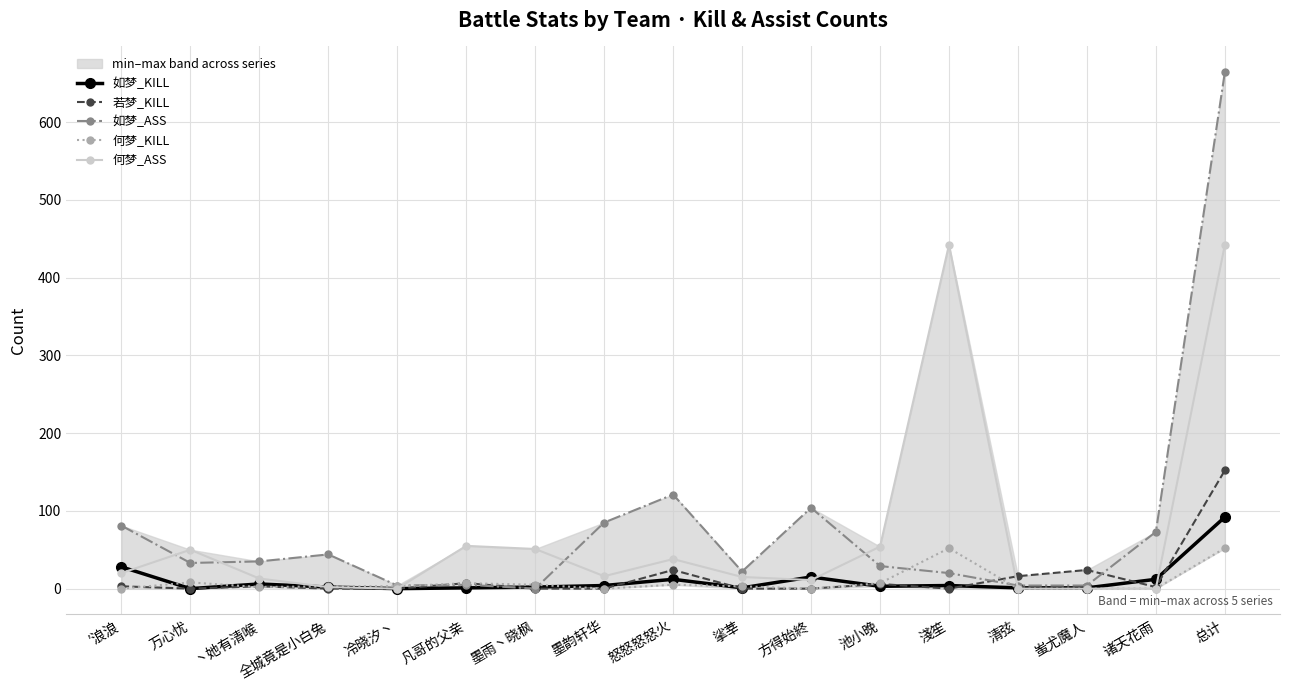

Where do 何梦_KILL and 若梦_KILL first cross each other?

′浪浪 and 万心忧